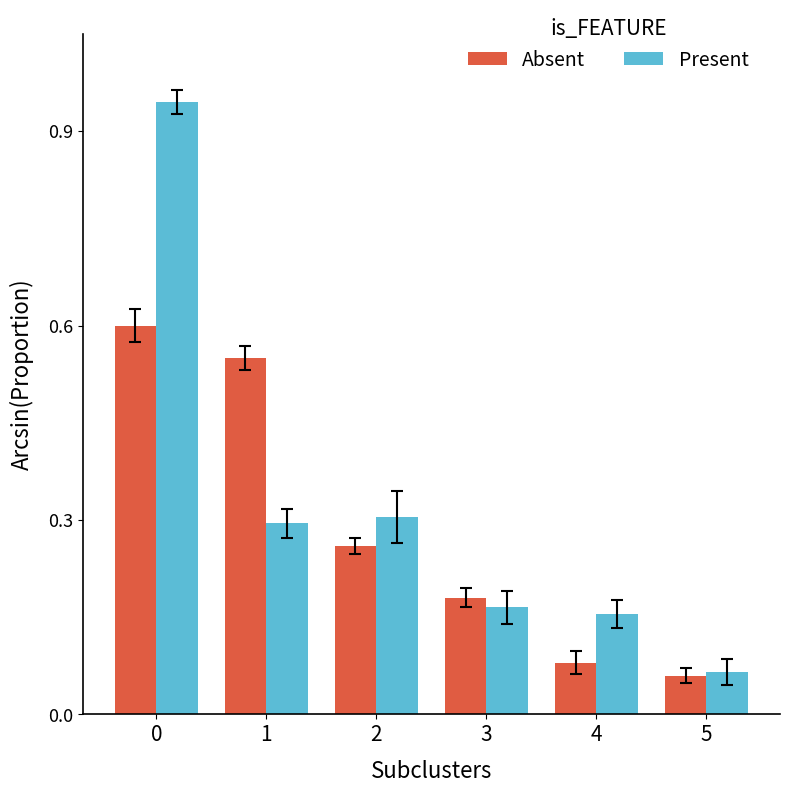

List the series in order of their peak value, highest first.

Present, Absent